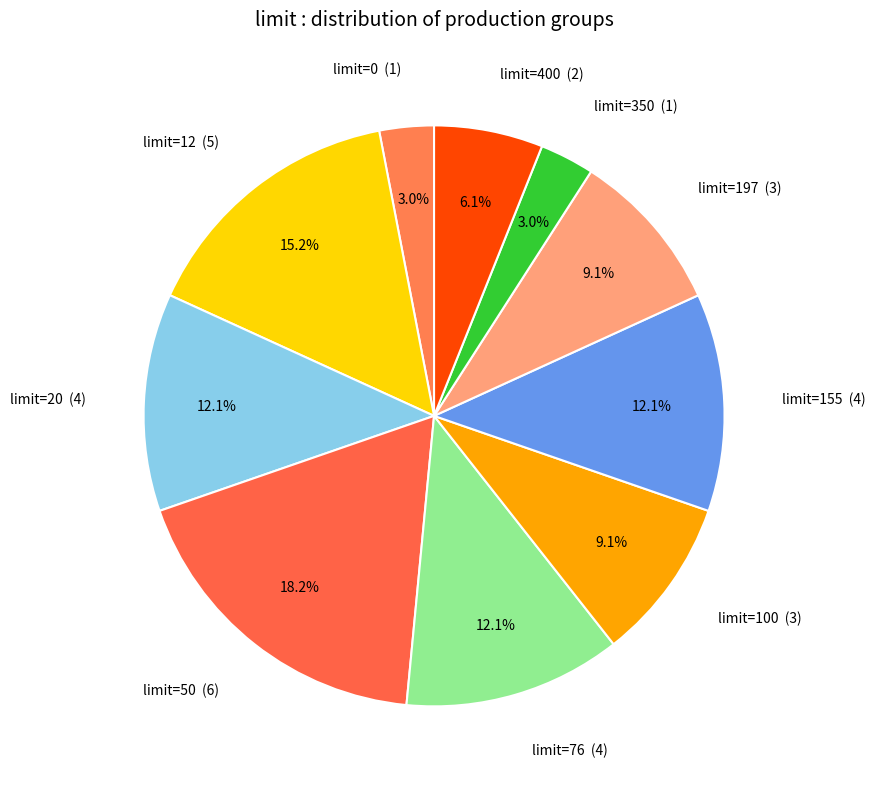

Between limit=197 (3) and limit=400 (2), which is larger?

limit=197 (3)